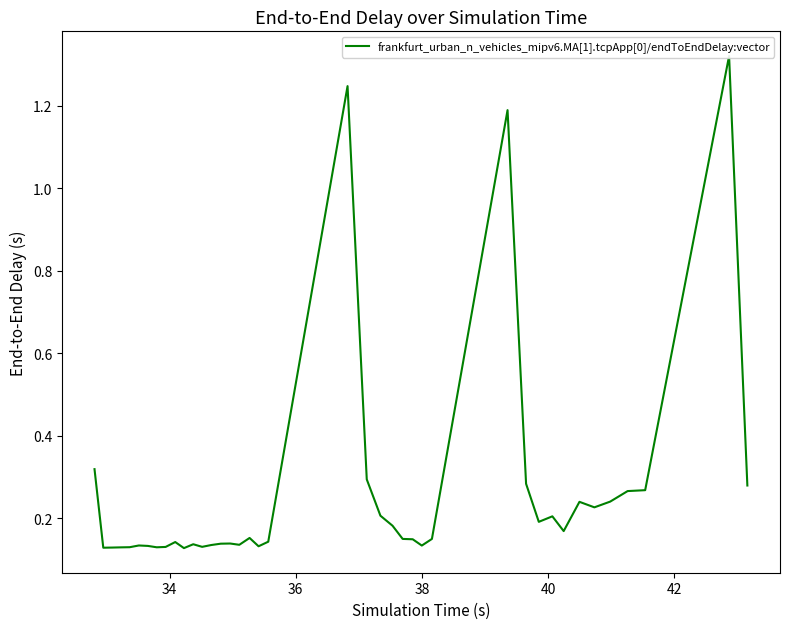

True or false: the data has more than 1 interior local peaks.

True